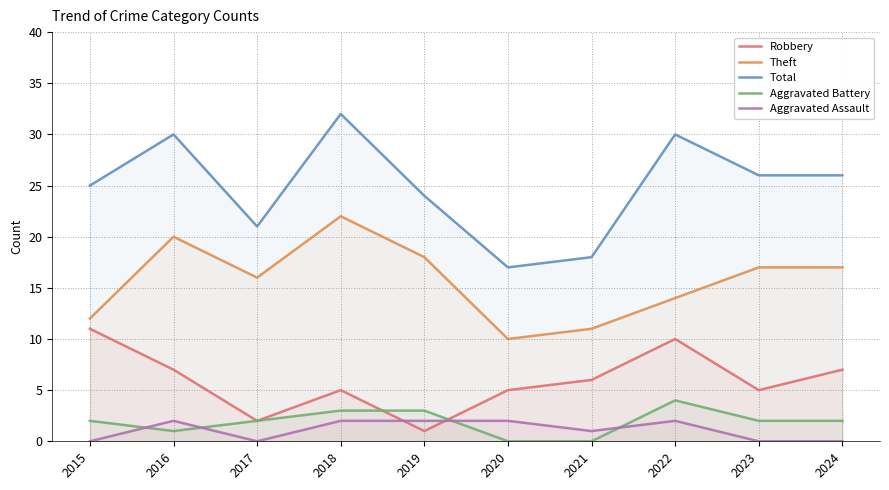

How many lines are shown in the chart?

5